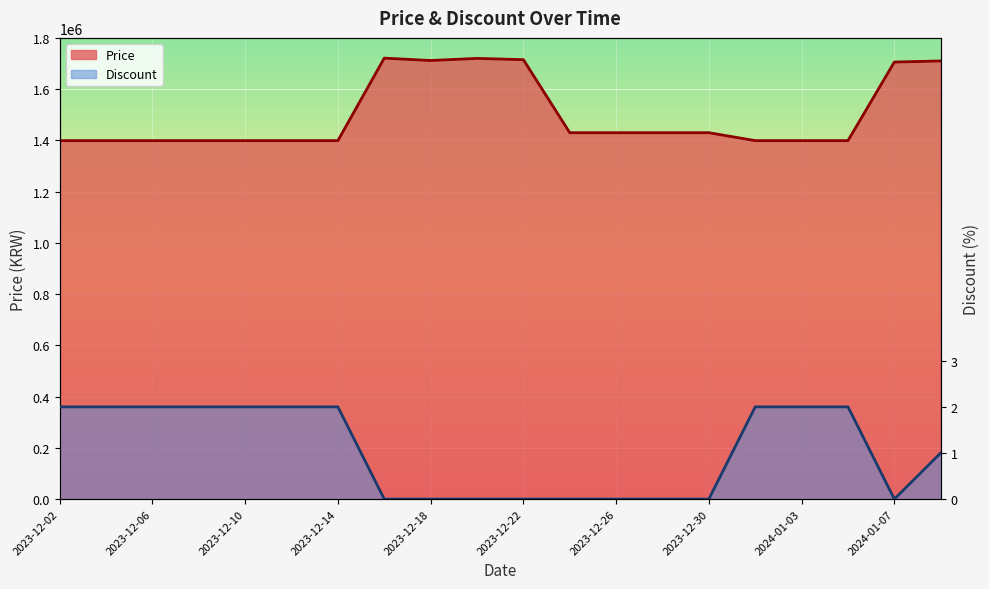

True or false: Discount and Price intersect in this chart.

False